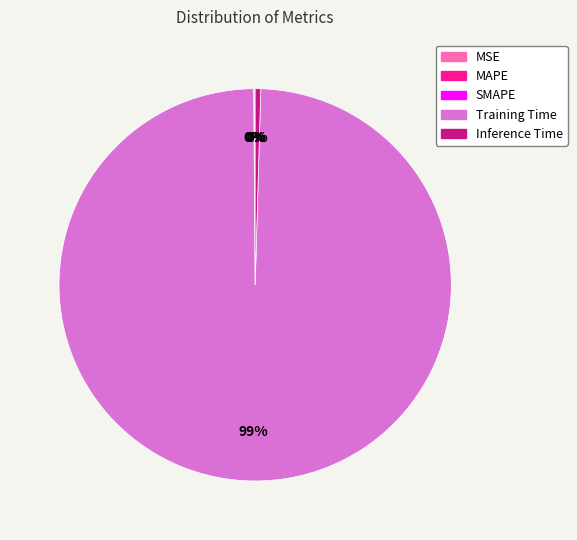

To the nearest percent, what is the average slice percentage?

20%